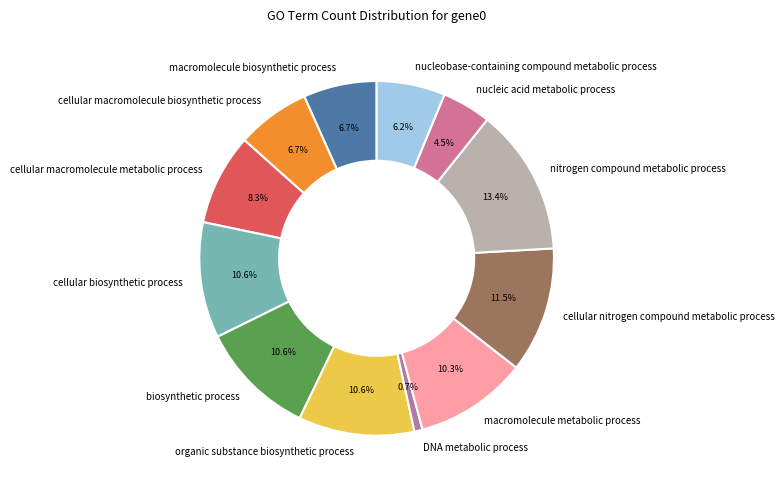

Which has a higher value, cellular nitrogen compound metabolic process or macromolecule metabolic process?

cellular nitrogen compound metabolic process